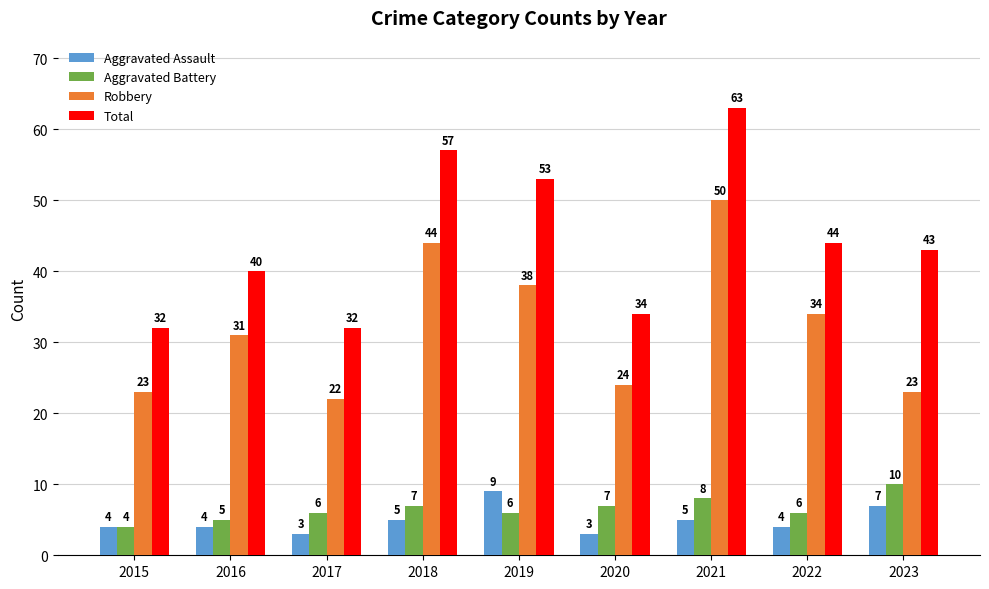

What are all the series names shown in the legend?

Aggravated Assault, Aggravated Battery, Robbery, Total